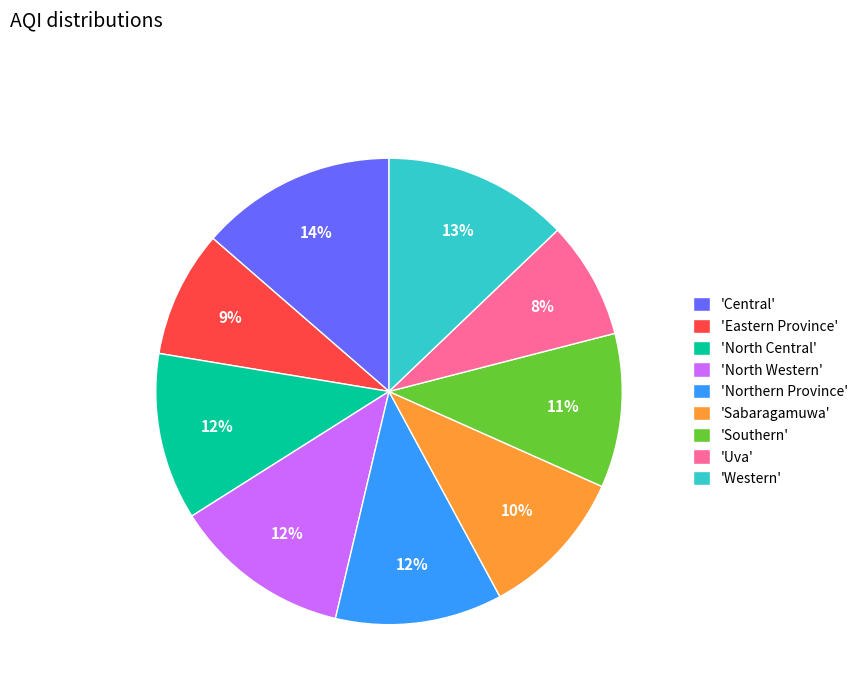

Is there any slice that represents more than half of the pie?

No